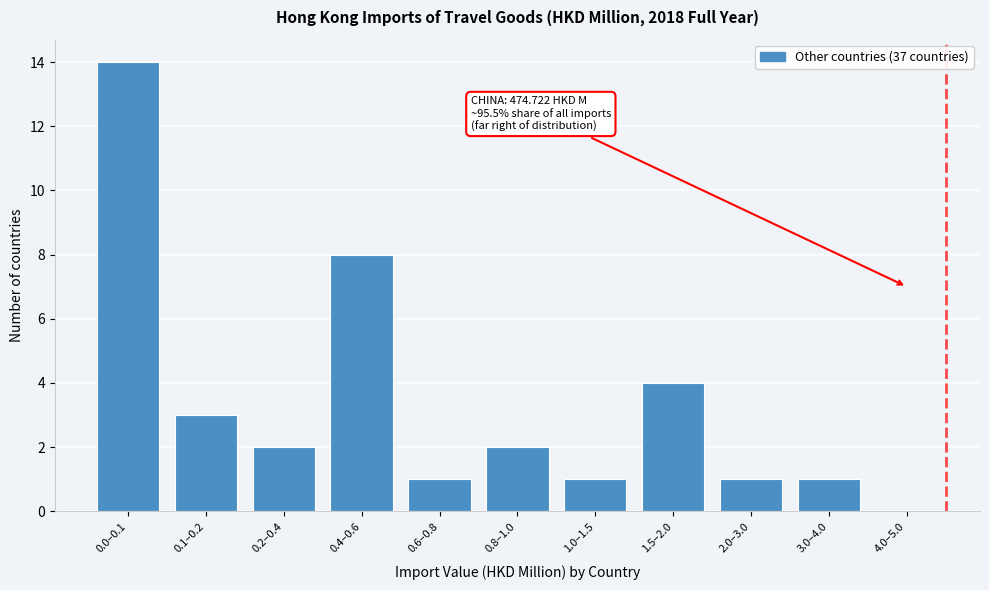

Reading left to right, what are all the values shown in this chart?

0.0–0.1=14	0.1–0.2=3	0.2–0.4=2	0.4–0.6=8	0.6–0.8=1	0.8–1.0=2	1.0–1.5=1	1.5–2.0=4	2.0–3.0=1	3.0–4.0=1	4.0–5.0=0